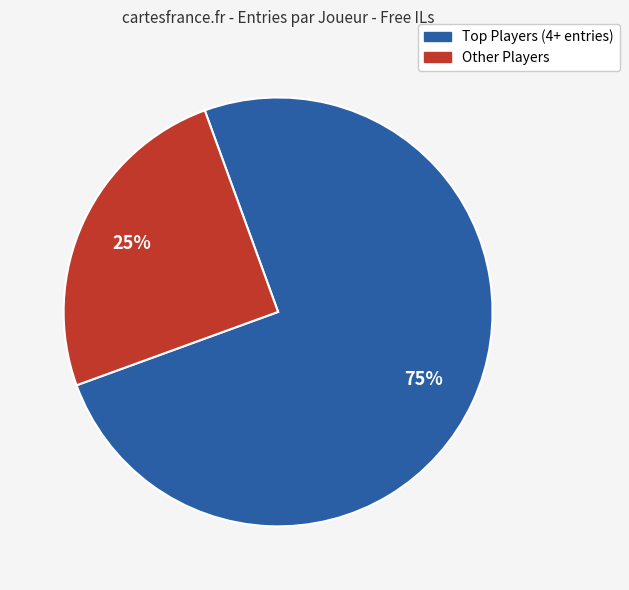

Count the number of slices in the pie.

2